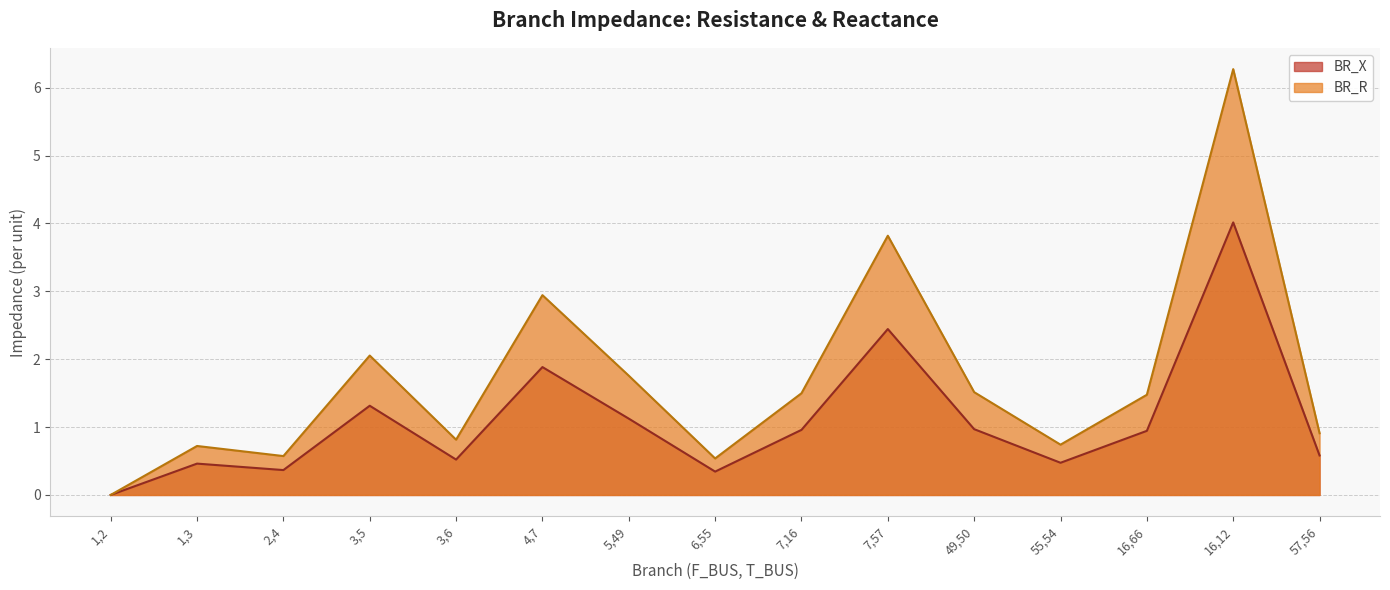

What is the sum of the BR_X values at 5,49 and 4,7?

3.0